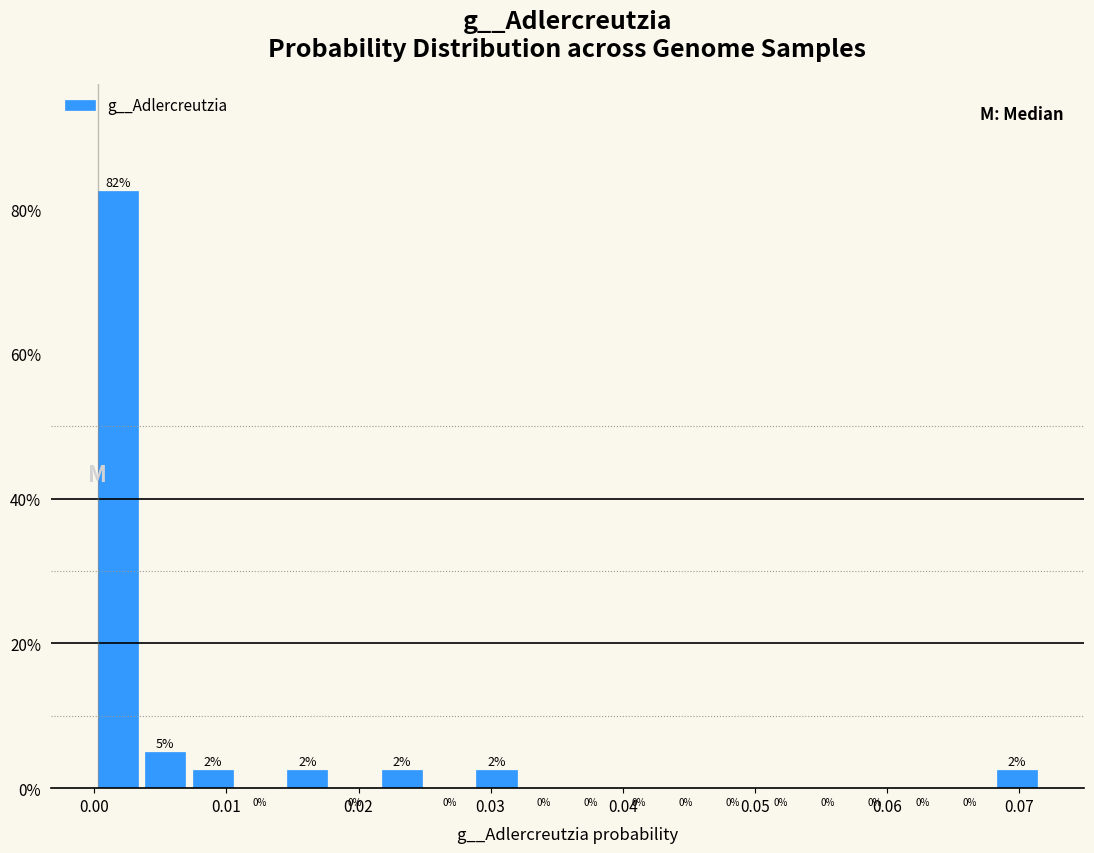

Around what value on the x-axis is the tallest bar? Give the approximate position of its centre, as read against the axis.

0.002